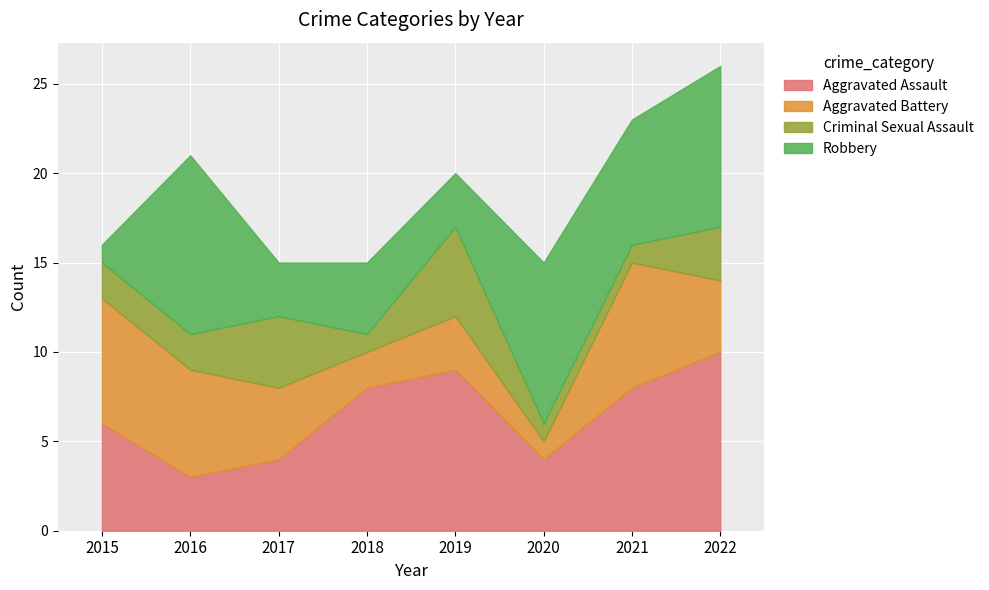

Where does the Aggravated Battery series first go above 4?

2015